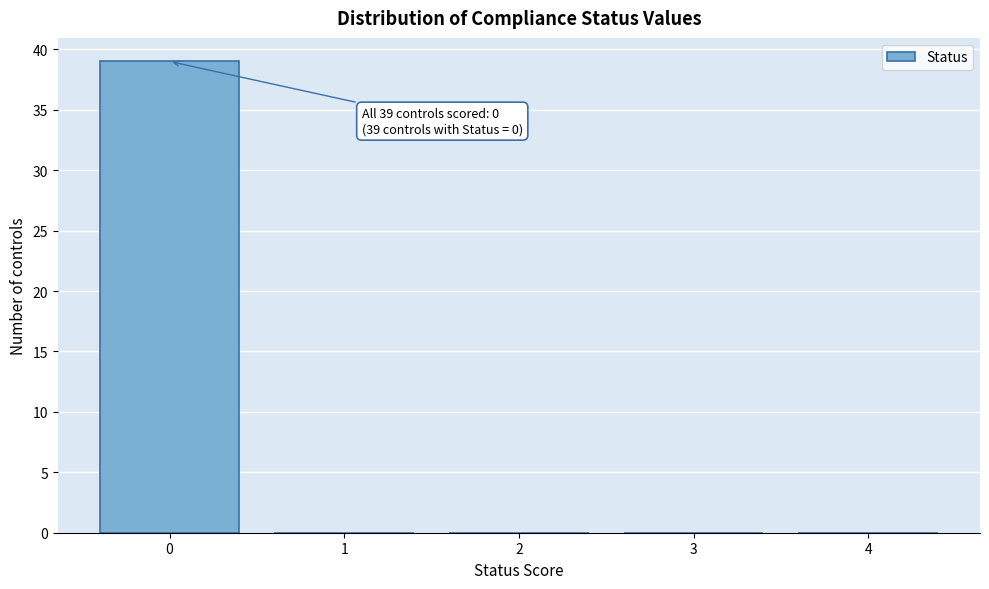

Reading right to left, list all the values displayed in this chart.

4=0	3=0	2=0	1=0	0=39